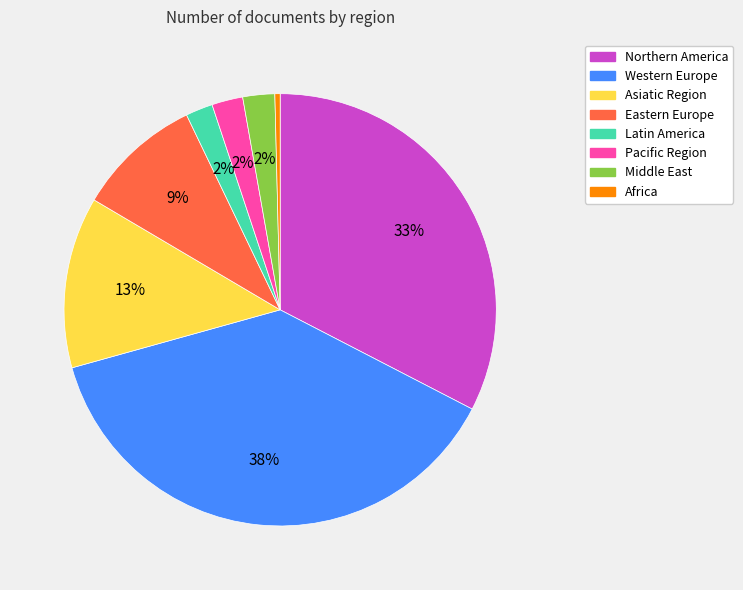

To the nearest percent, what is the average slice percentage?

12%